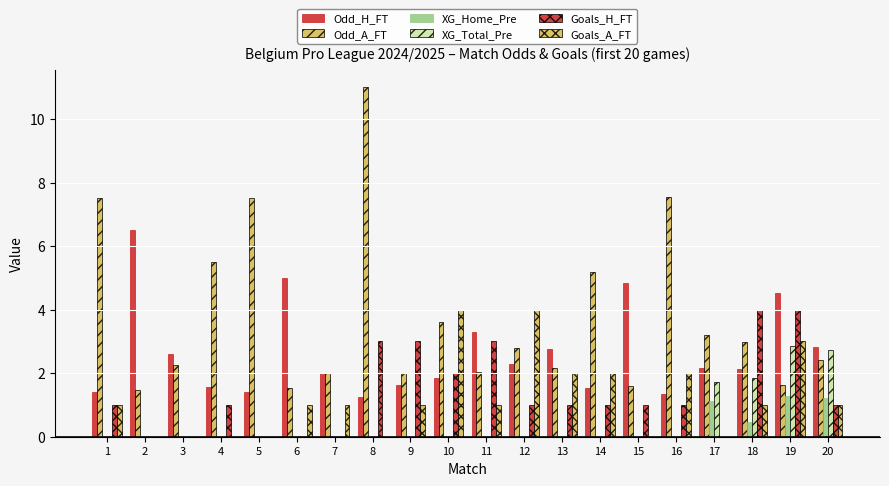

What is the greatest value displayed?

11.0